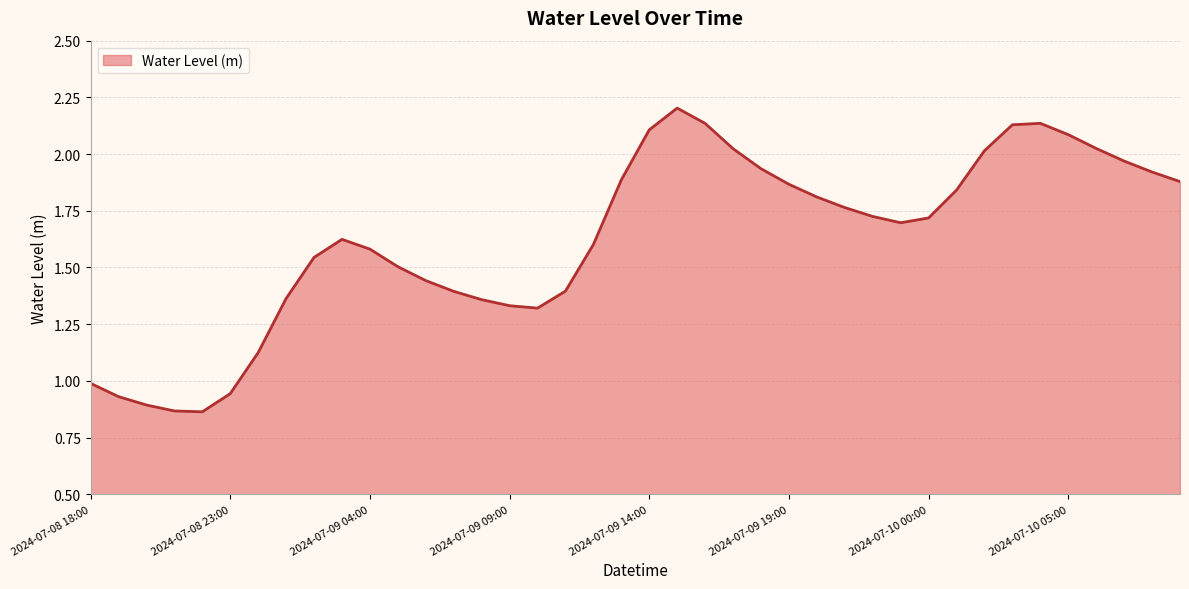

What is the greatest value displayed?

2.2